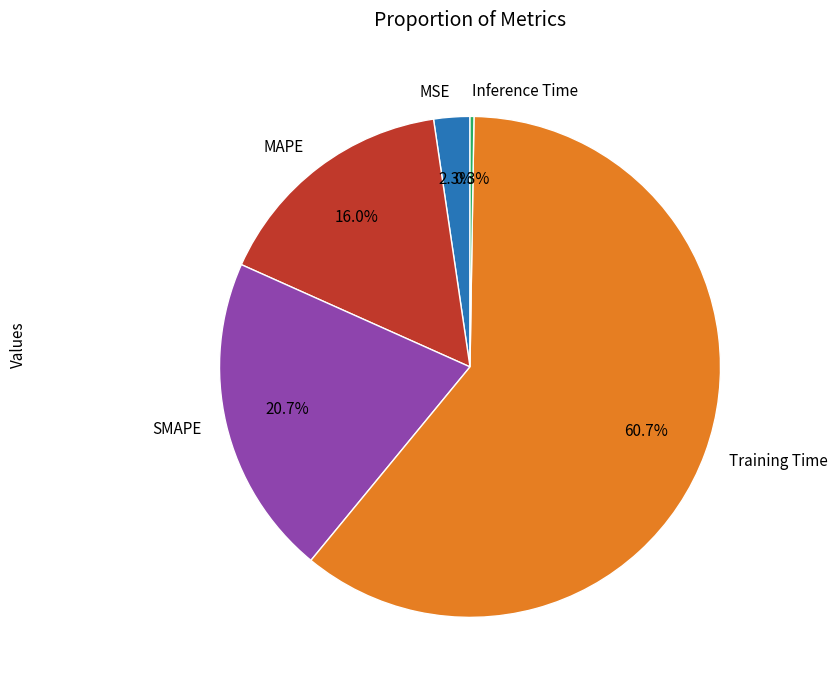

To the nearest percent, what is the difference between the SMAPE and Training Time slice percentages?

40%